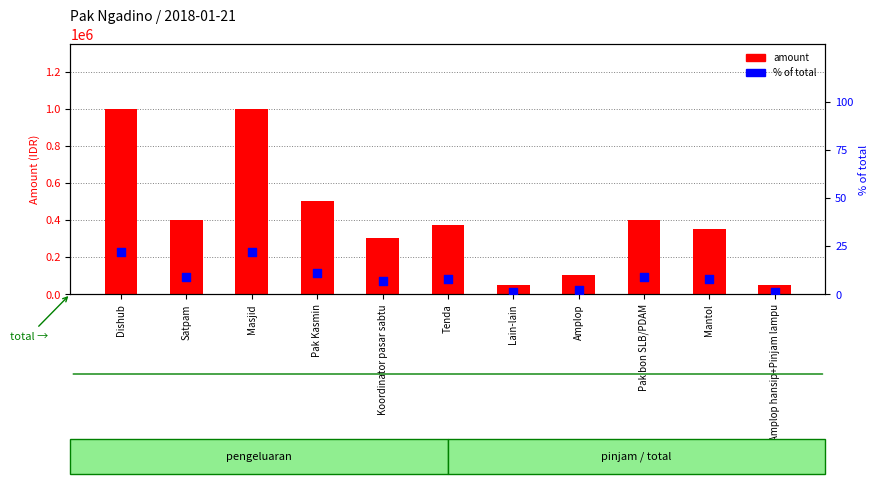

Which series reaches the minimum Y coordinate?

% of total